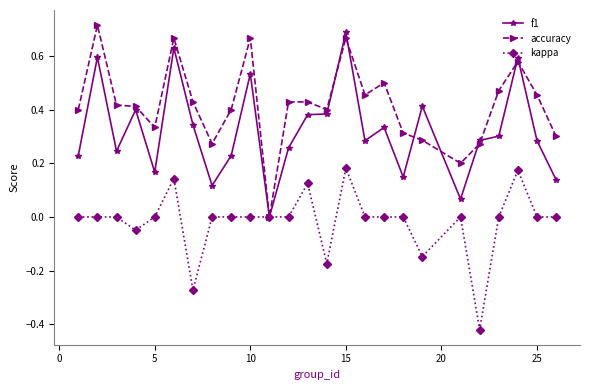

List the series in order of their overall mean, lowest first.

kappa, f1, accuracy